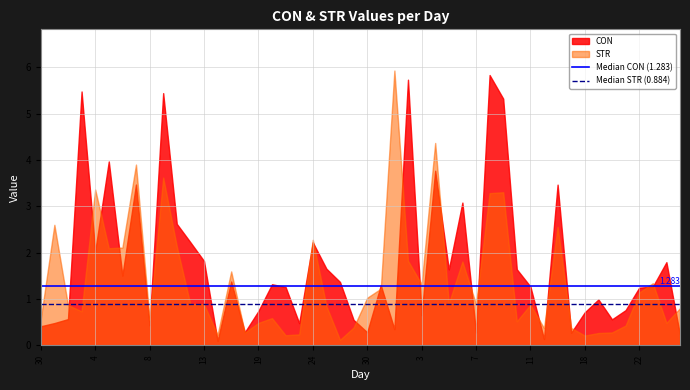

The Median CON (1.283) series shows 1.3 at 30. True or false?

True